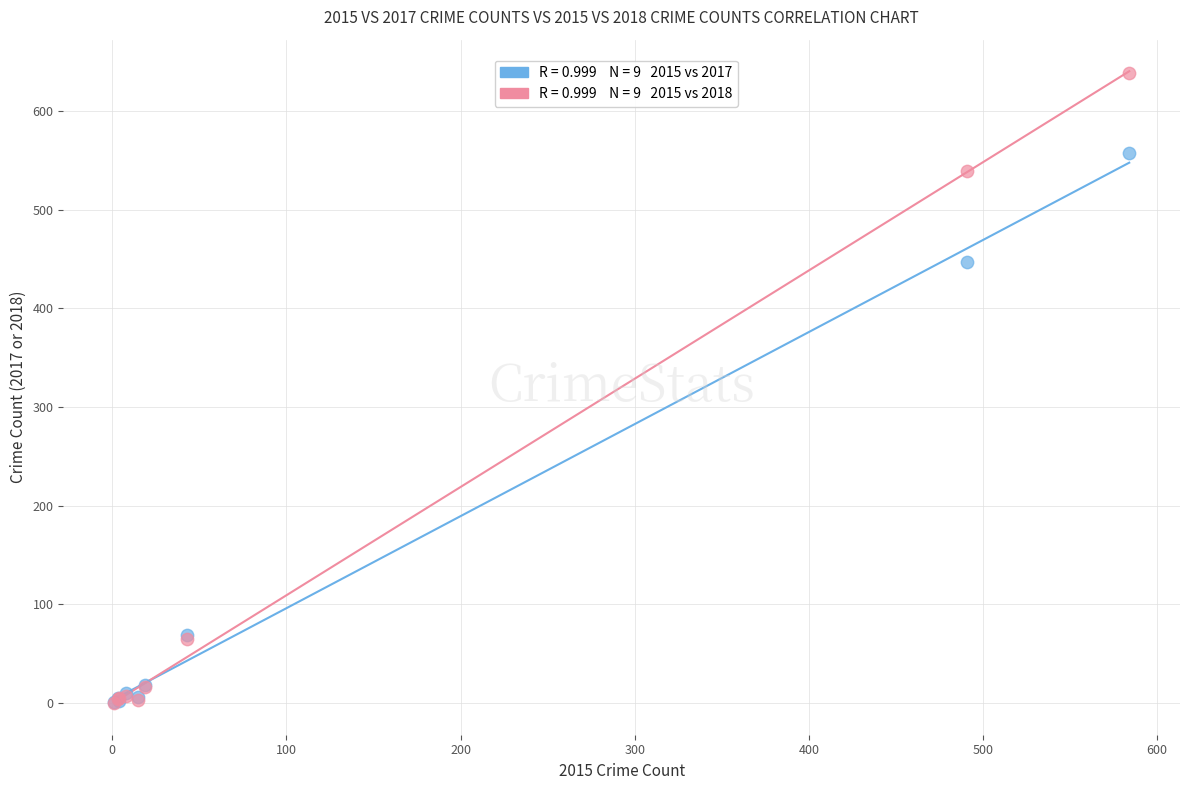

Across all series, what Y value is closest to 319?

447